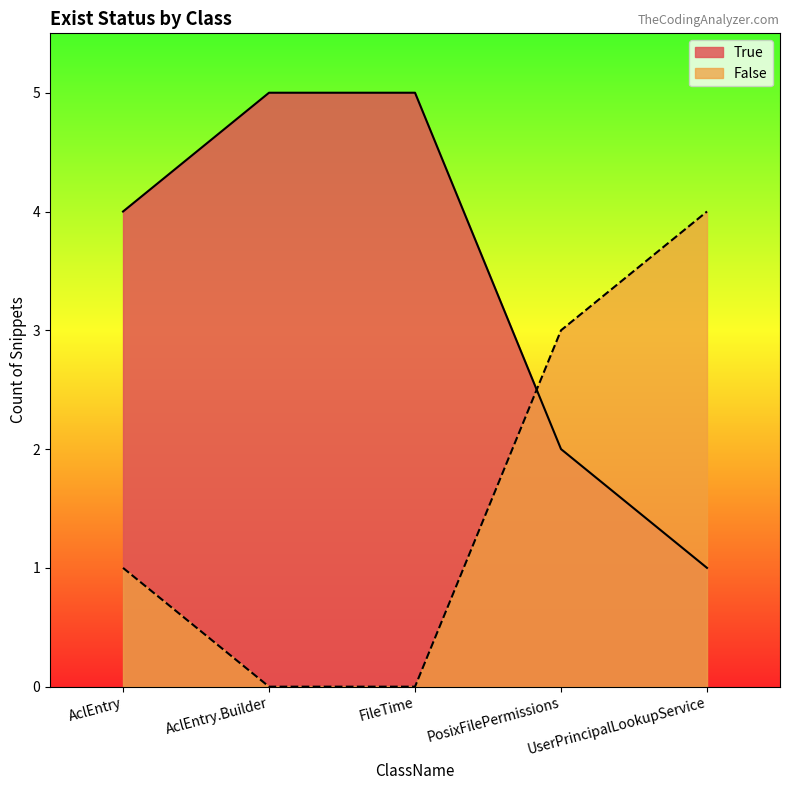

Which series has the widest spread of values?

True